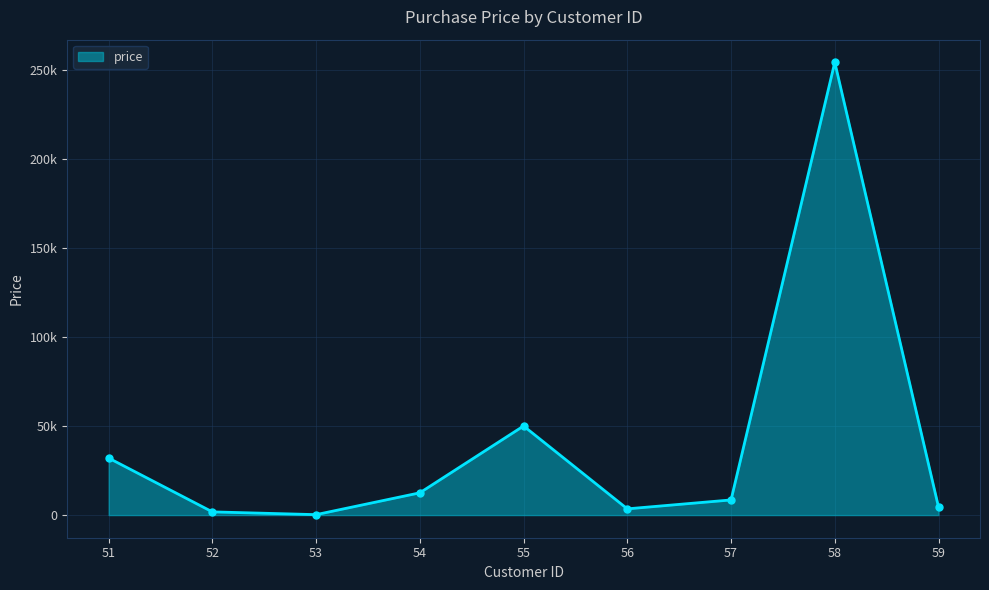

Rank the categories by value from highest to lowest.

58, 55, 51, 54, 57, 59, 56, 52, 53